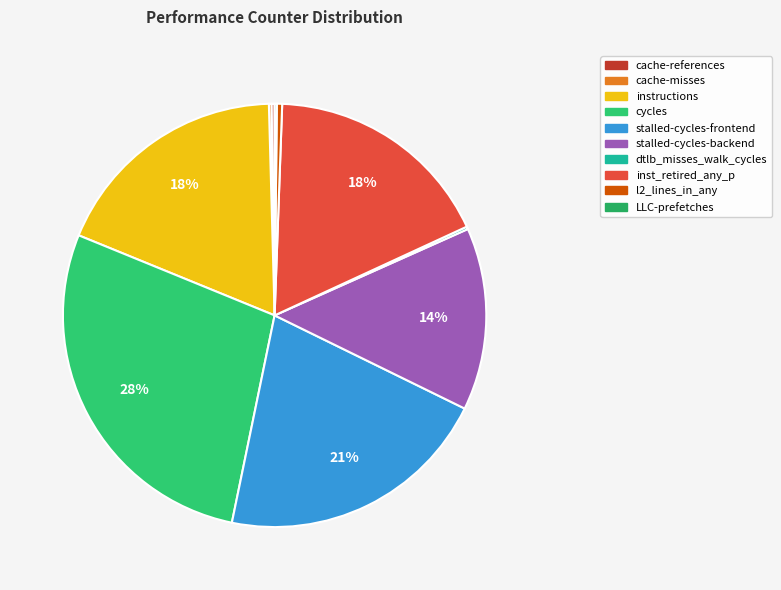

The stalled-cycles-backend slice represents 1% of the pie. True or false?

False